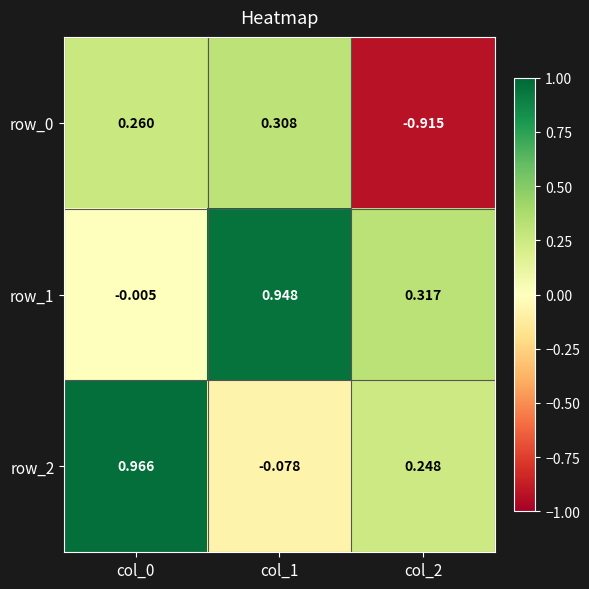

Is the value of row_2 at col_2 greater than the value of row_0 at col_1?

No